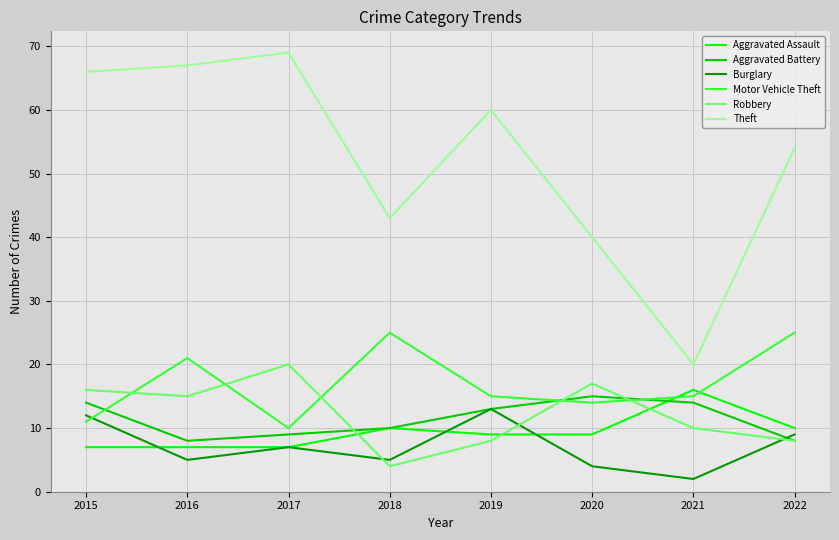

The Theft series shows 60 at 2019. True or false?

True